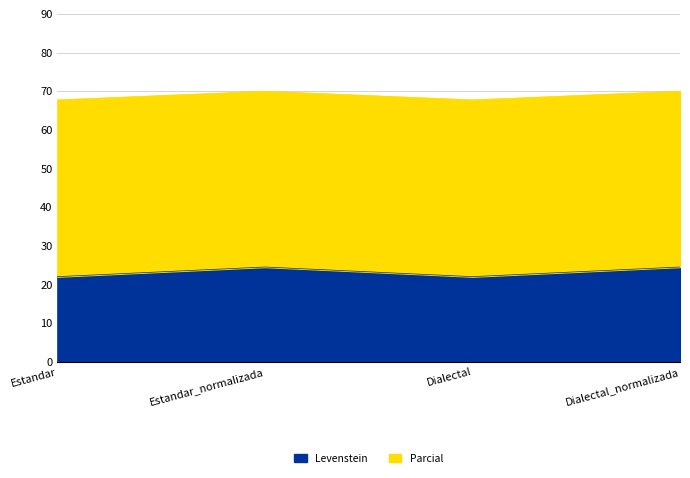

What is the label of the 3rd point from the left?

Dialectal